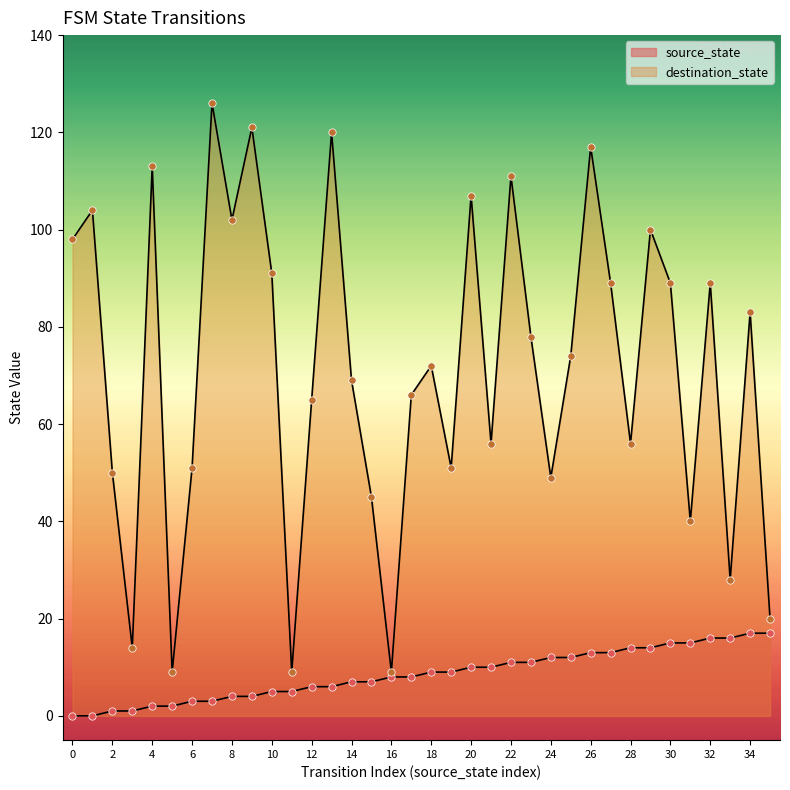

What are all the series names shown in the legend?

source_state, destination_state